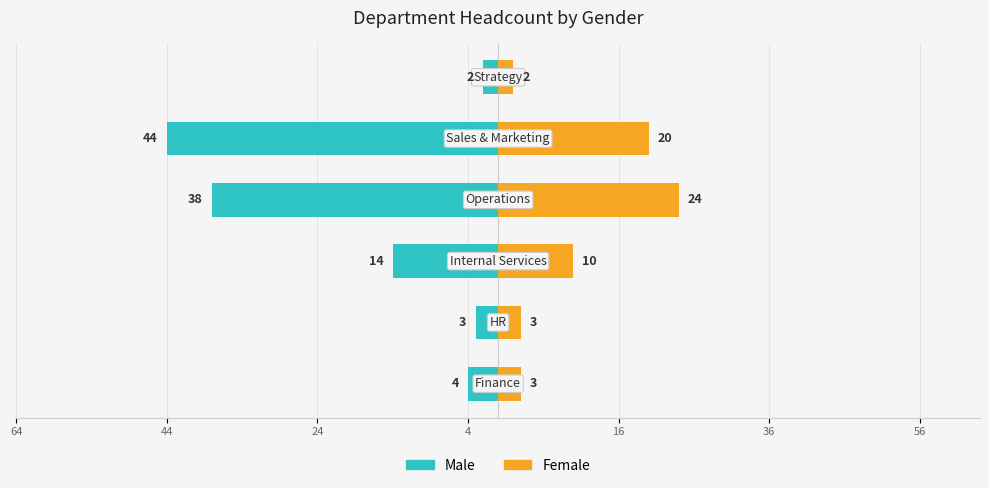

What is the difference between the maximum and minimum values in the Male series?

42